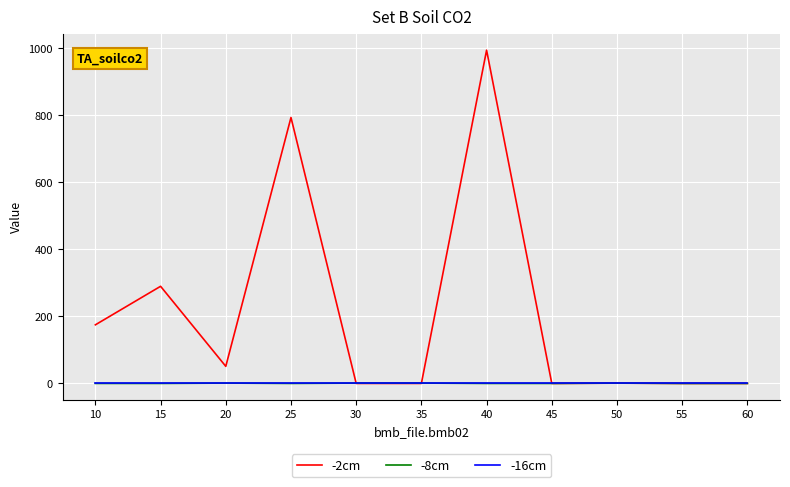

What is the maximum value for -2cm?

995.0